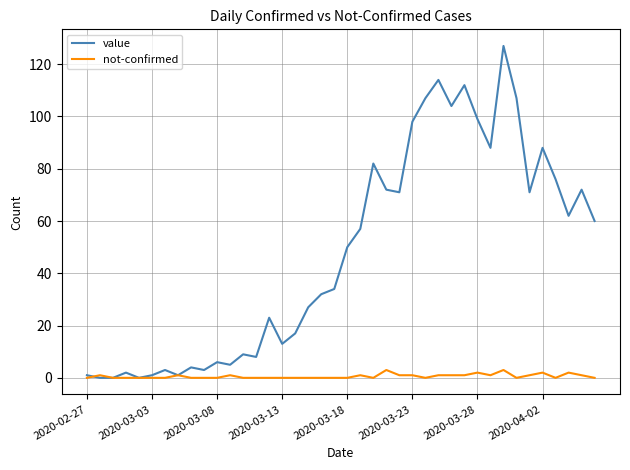

Which series has the largest total across all categories?

value